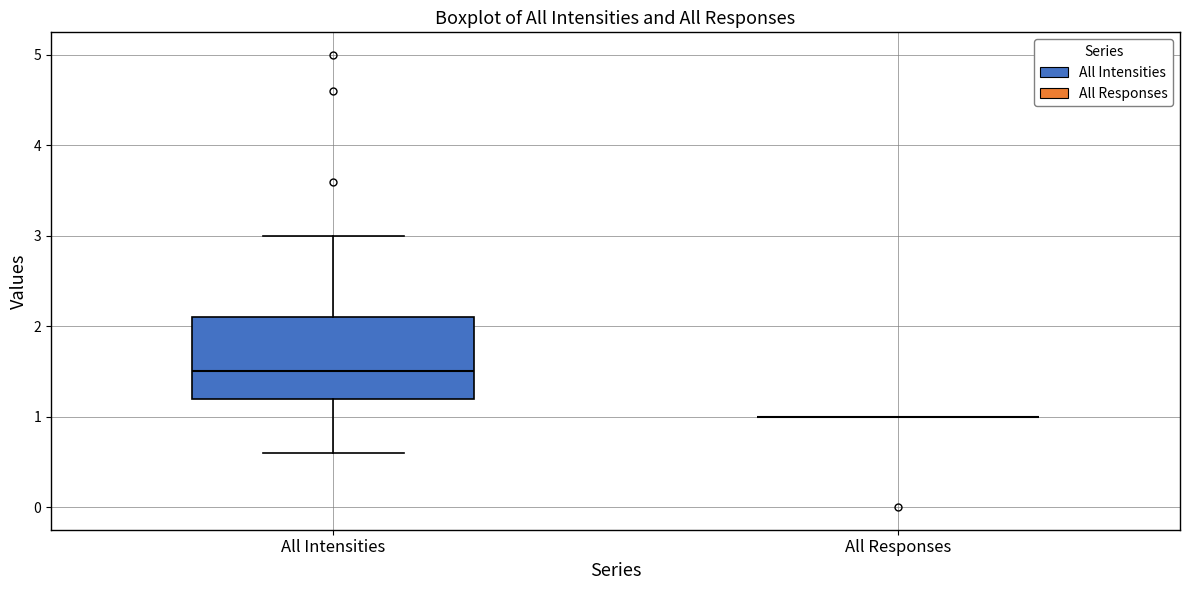

Which box is the tallest, from its lower edge to its upper edge?

All Intensities